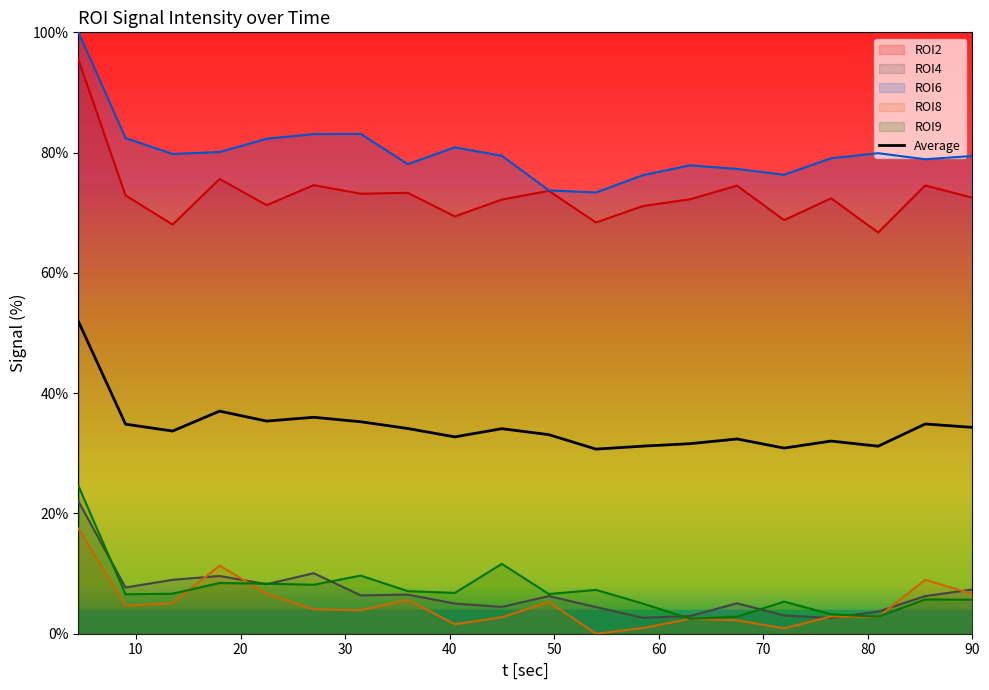

How many interior local peaks does the ROI2 series have?

7